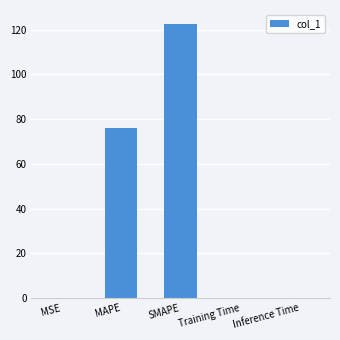

At which label is the value closest to 61?

MAPE